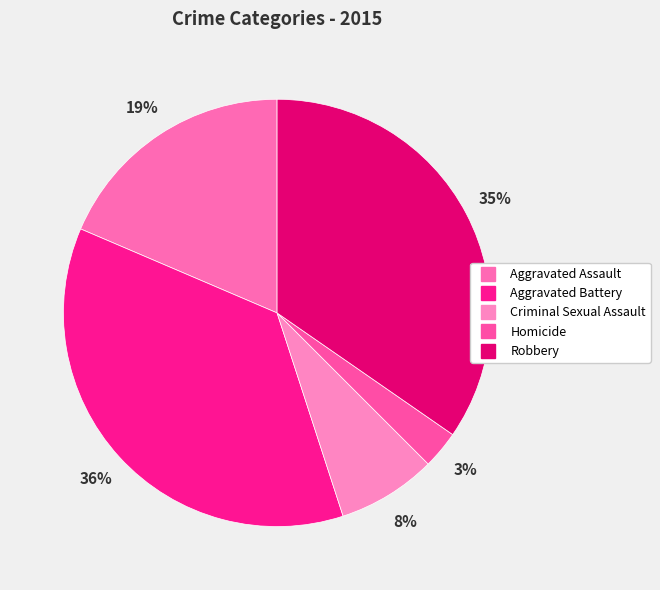

True or false: Aggravated Assault accounts for 4% of the total.

False